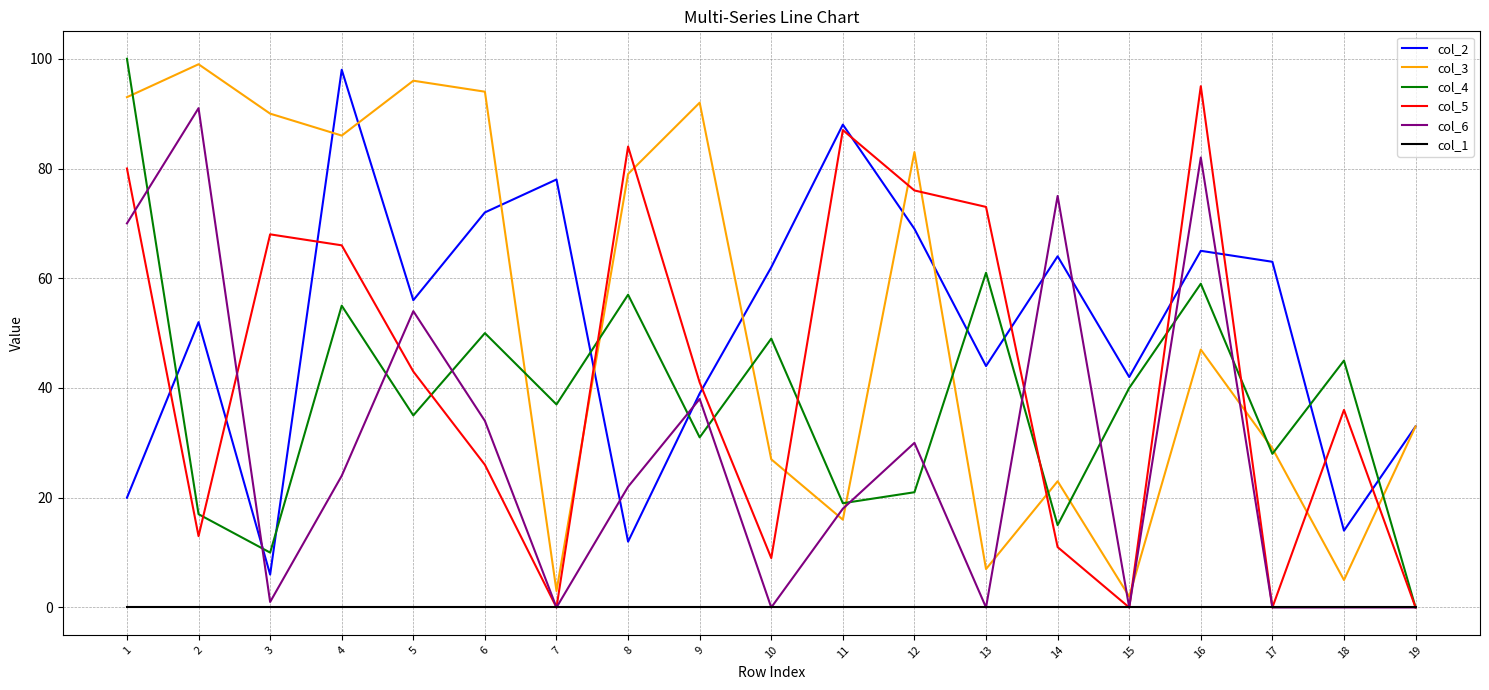

At which category is the sum across all series the highest?

1